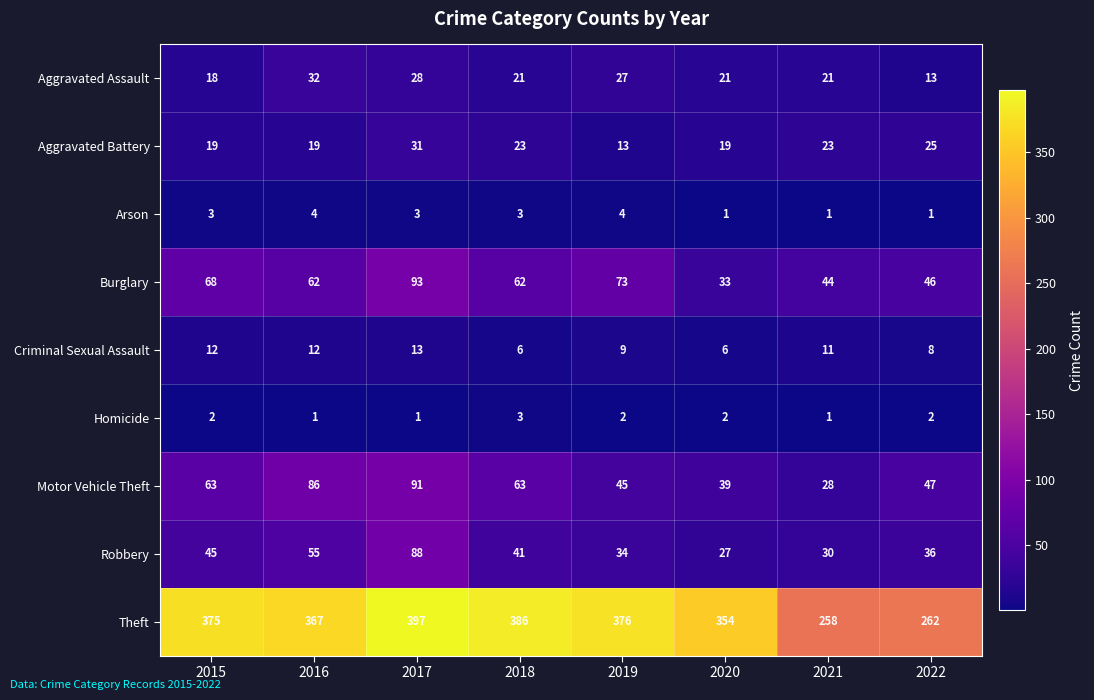

How many Arson values are between 1 and 4?

8